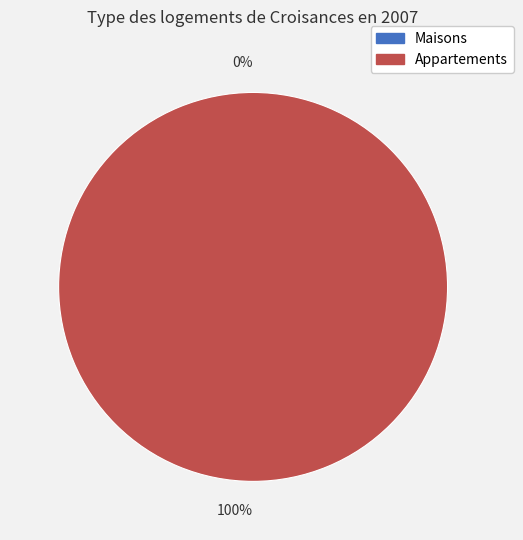

To the nearest percent, what is the difference between the 1603759005 and 1607443670 slice percentages?

100%